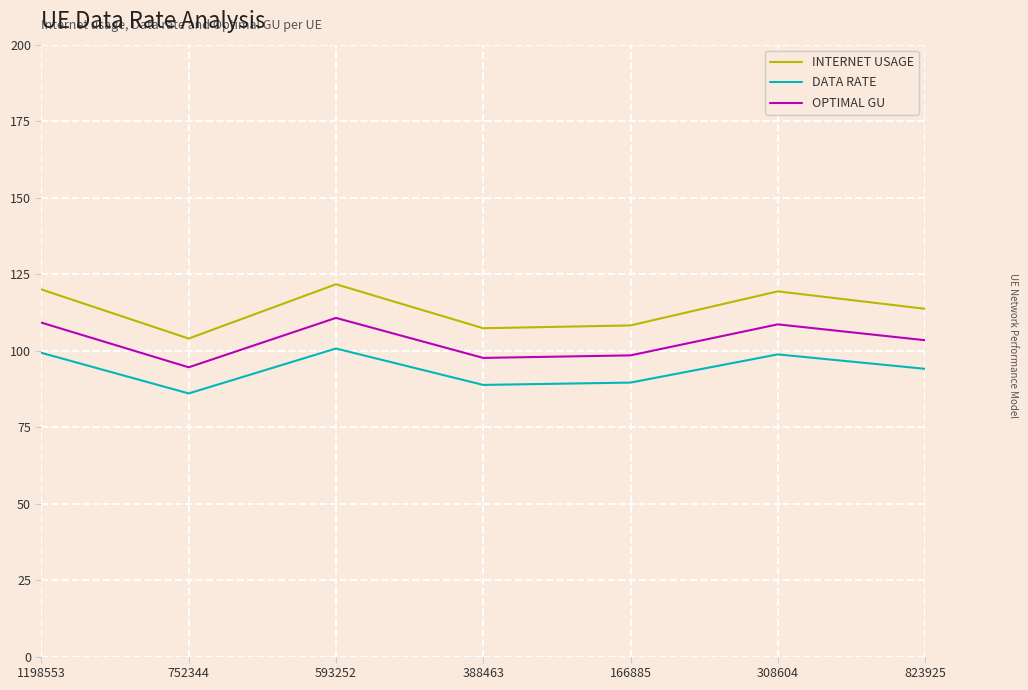

What is the total value across all series at 823925?

311.1